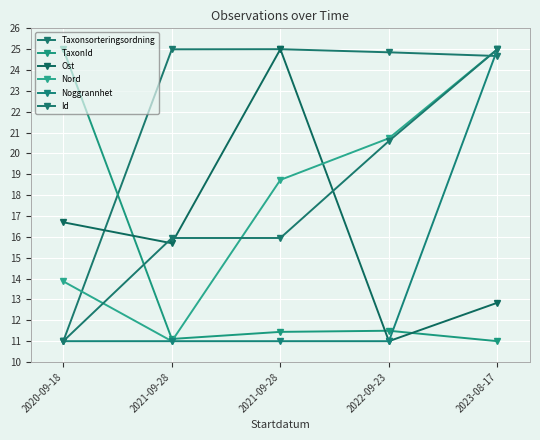

The value of Taxonsorteringsordning at 2022-09-23 is 24.9. True or false?

True